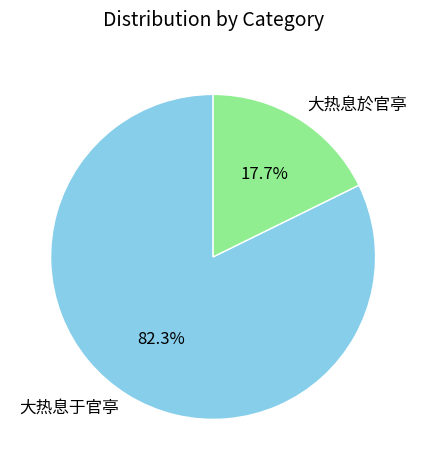

What percentage is the 大热息於官亭 slice, to the nearest percent?

18%